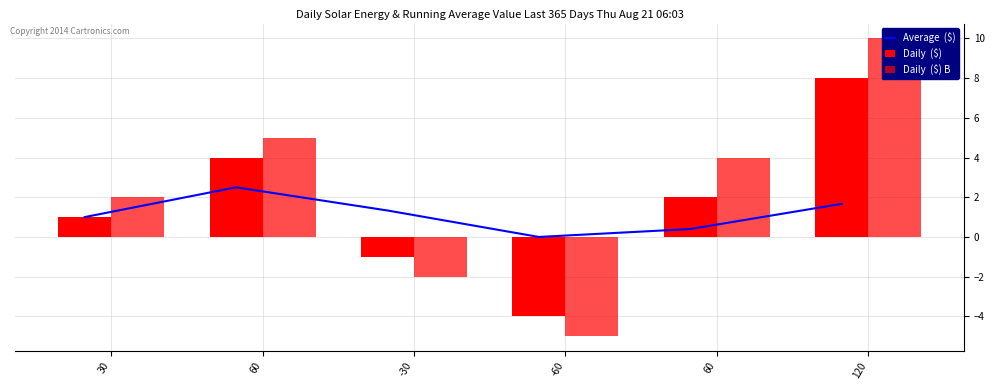

What is the difference between the Average  ($) values at 120 and 60?

0.8